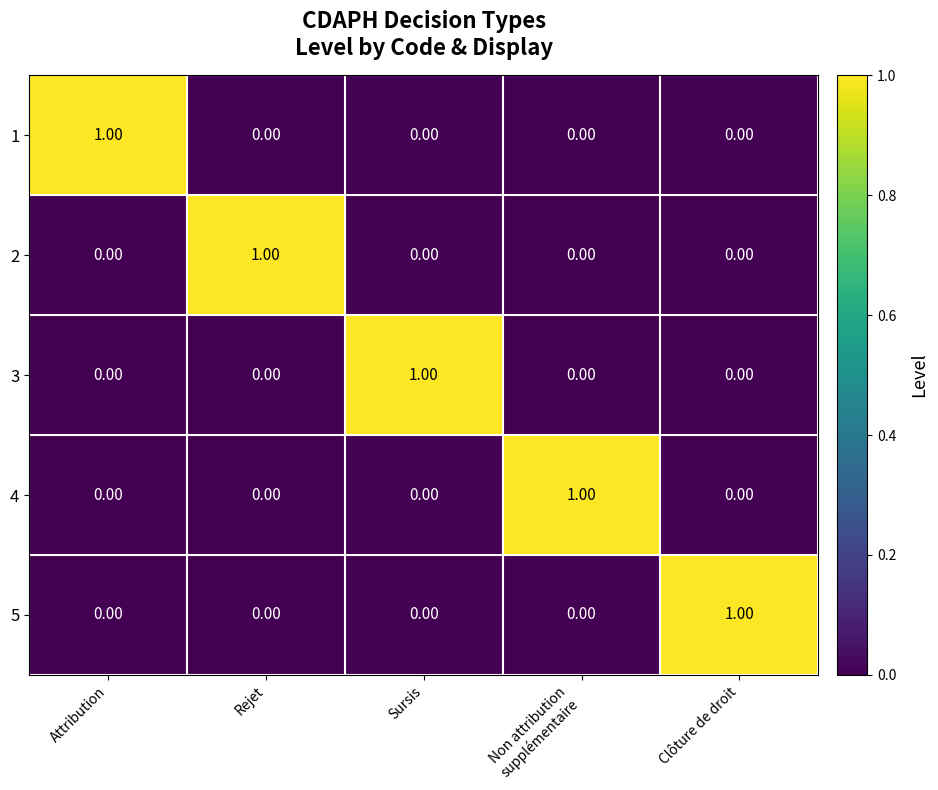

What is the spread (max minus min) of values at Non attribution
supplémentaire?

1